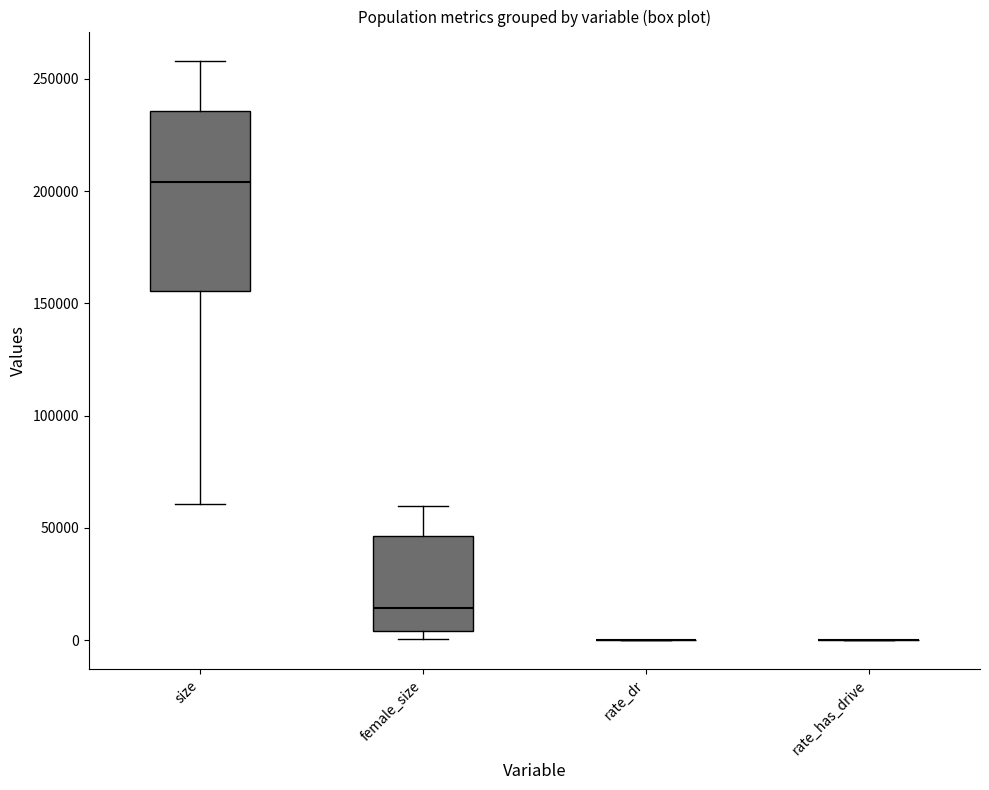

Reading left to right, transcribe this box plot: for each box, give where its median line is, the range the box spans, and where its two whiskers end, as read against the y-axis. The values are not printed on the chart, so give them approximately, as read against the axis.

size: median 205000, box 155000 to 235000, whiskers 60000 to 260000
female_size: median 15000, box 5000 to 45000, whiskers 0 to 60000
rate_dr: box collapsed to a line at 0, whiskers 0 to 0
rate_has_drive: box collapsed to a line at 0, whiskers 0 to 0